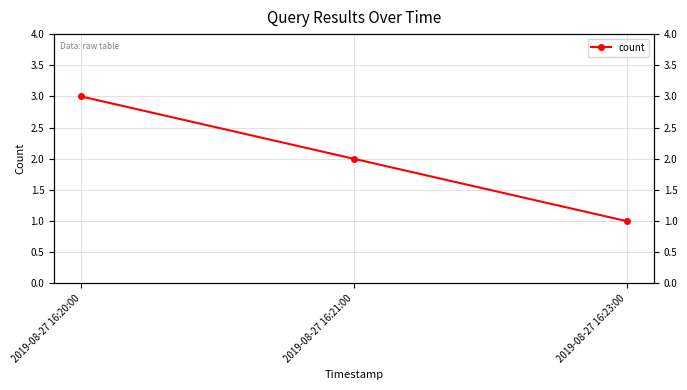

Reading left to right, what are all the values shown in this chart?

2019-08-27 16:20:00=3	2019-08-27 16:21:00=2	2019-08-27 16:23:00=1